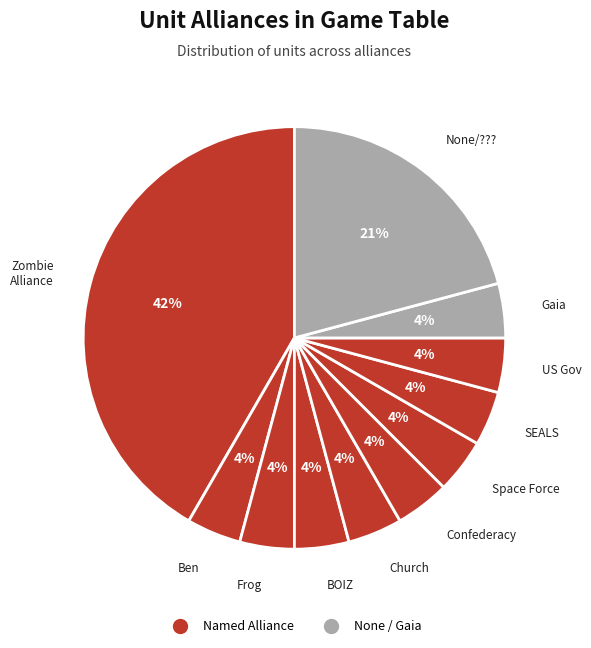

How many slices are in this pie chart?

11